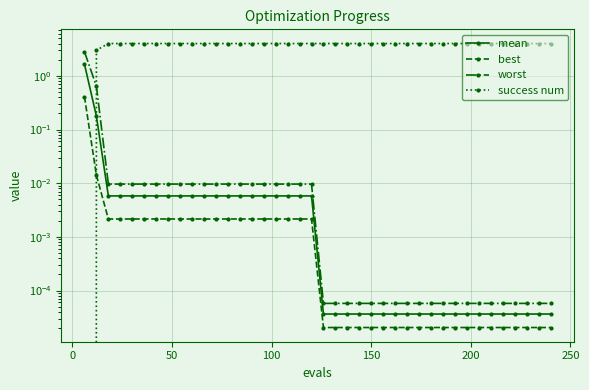

True or false: mean and worst cross at least once.

False